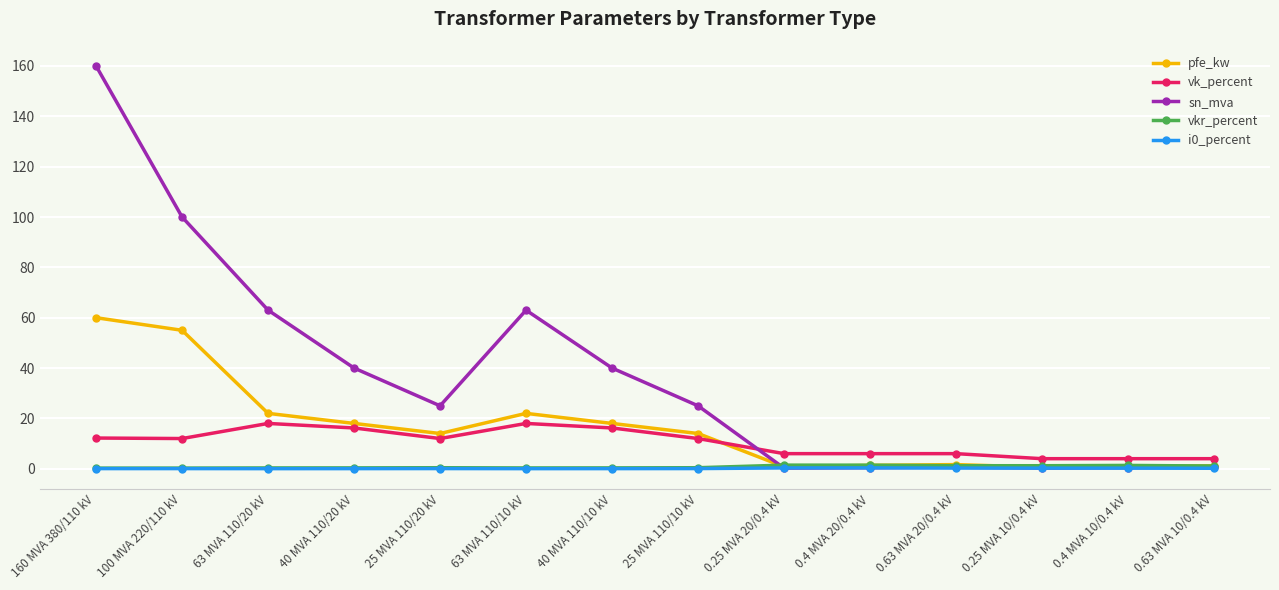

At which category does vk_percent reach its first local peak?

63 MVA 110/20 kV